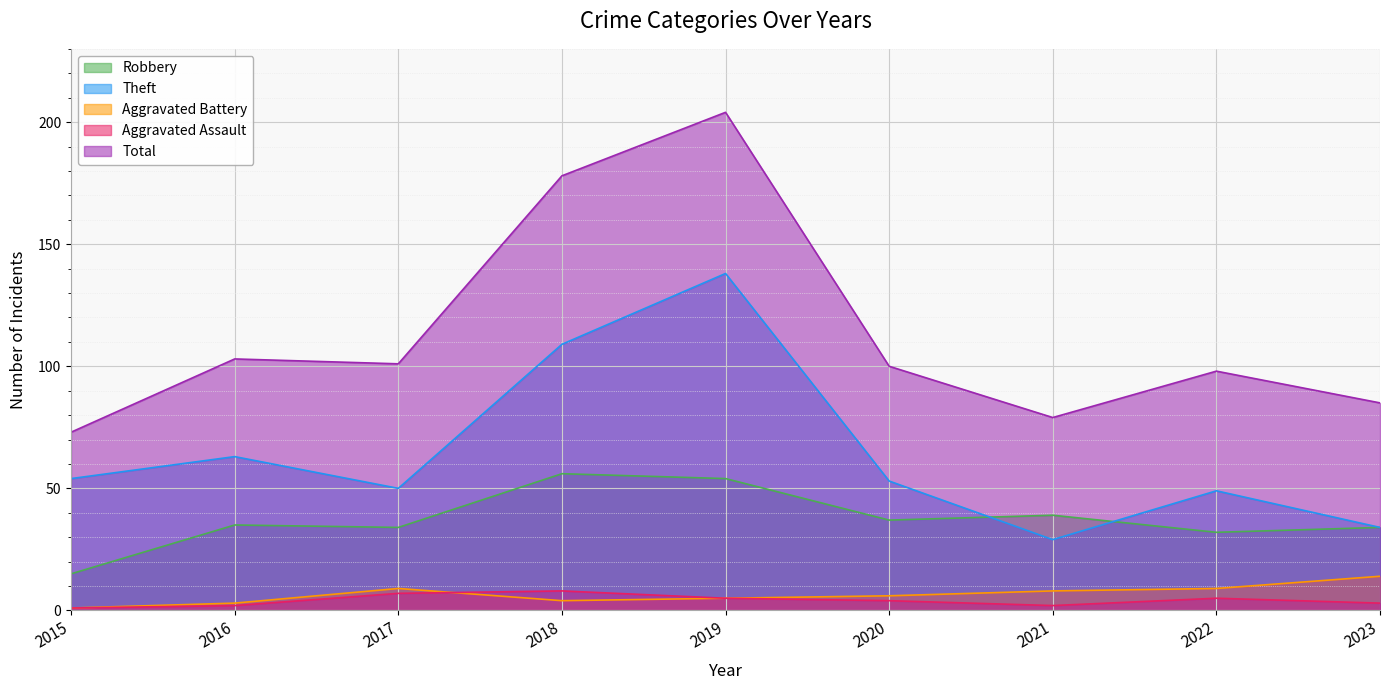

Rank the series by their maximum value, from highest to lowest.

Total, Theft, Robbery, Aggravated Battery, Aggravated Assault